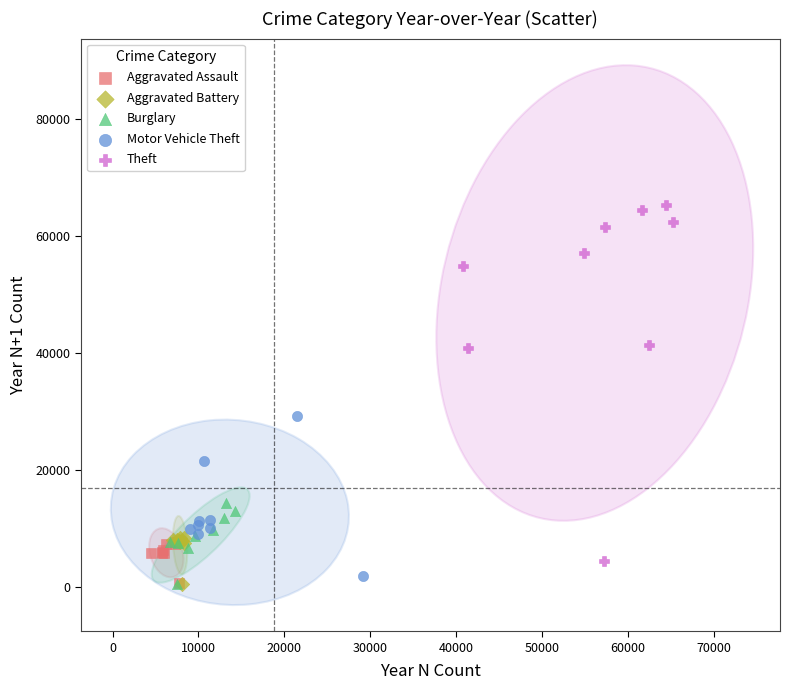

Which series reaches the maximum Y coordinate?

Theft